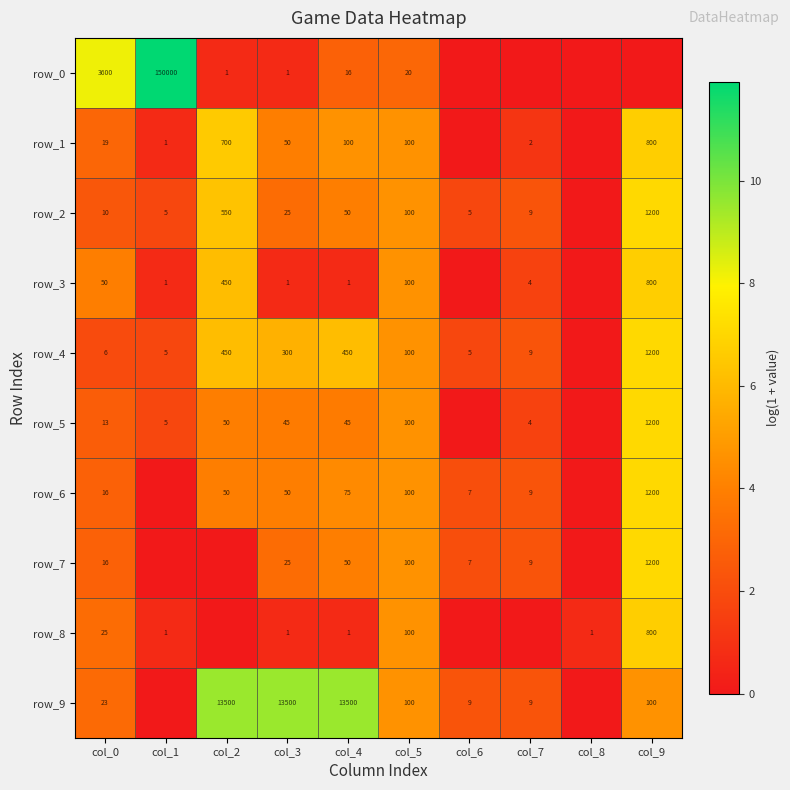

What is the difference between the row_1 values at col_0 and col_3?

31